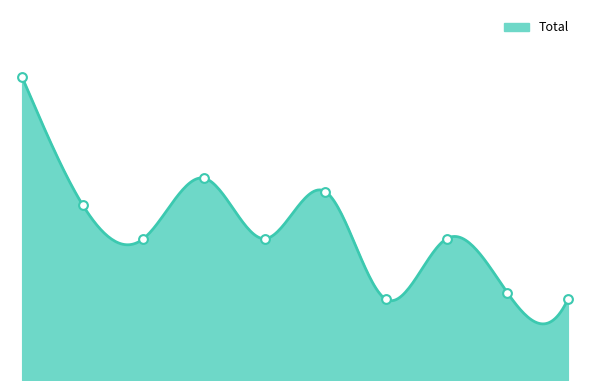

Between 2016 and 2023, which is larger?

2016